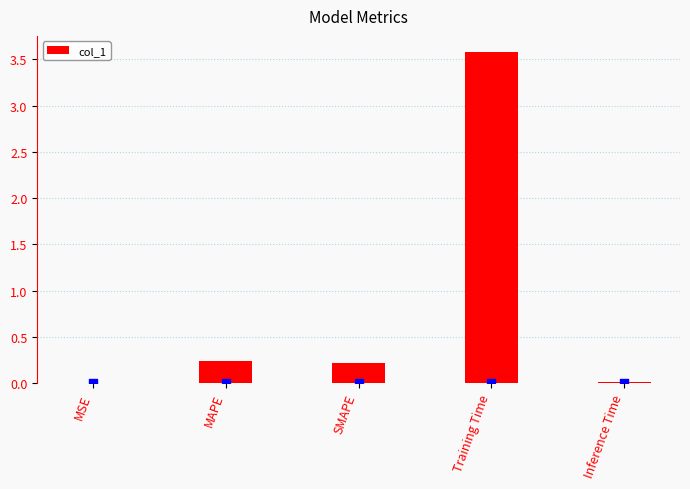

Between Training Time and Inference Time, which is larger?

Training Time